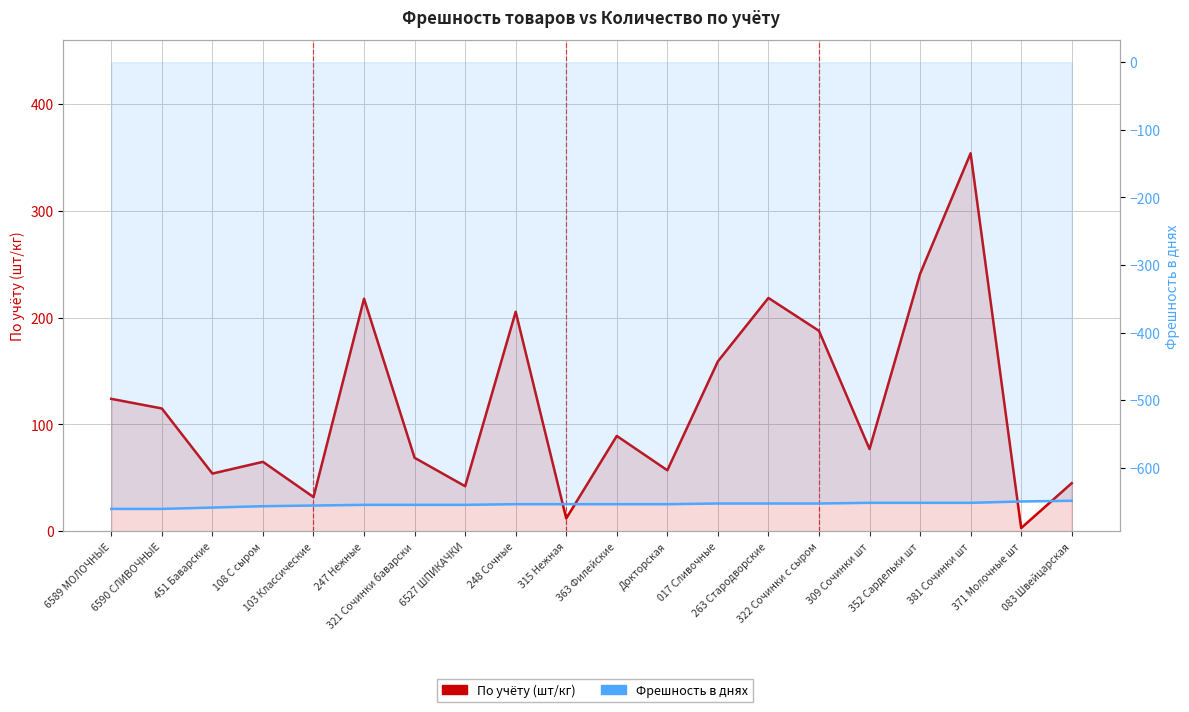

What is the total value across all series at 263 Стародворские?

-434.5